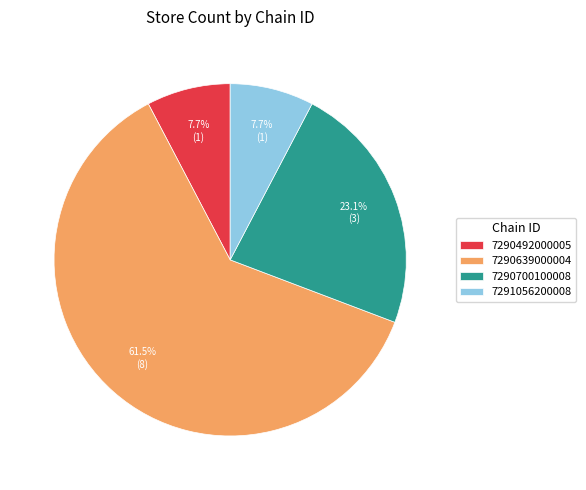

How many slices are in this pie chart?

4